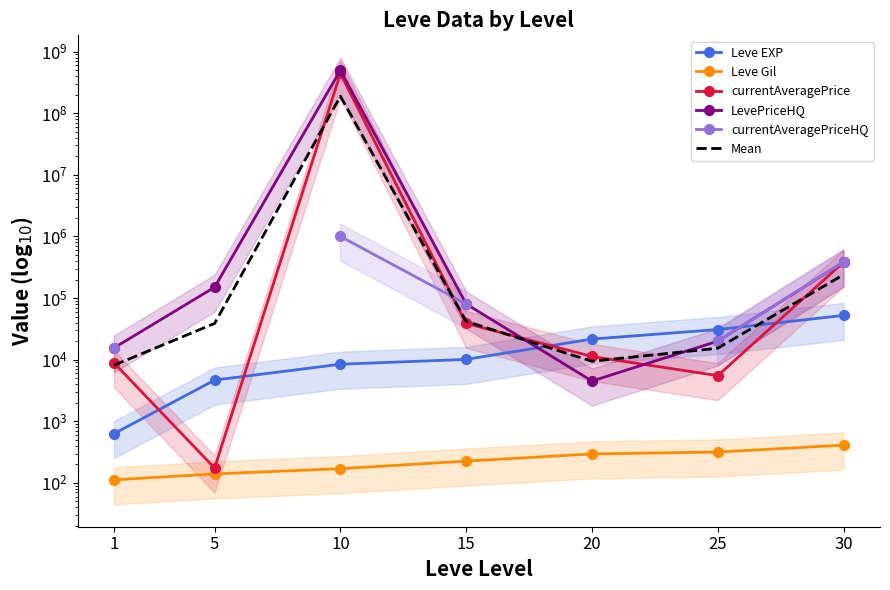

Between 5 and 20, which is larger?

20